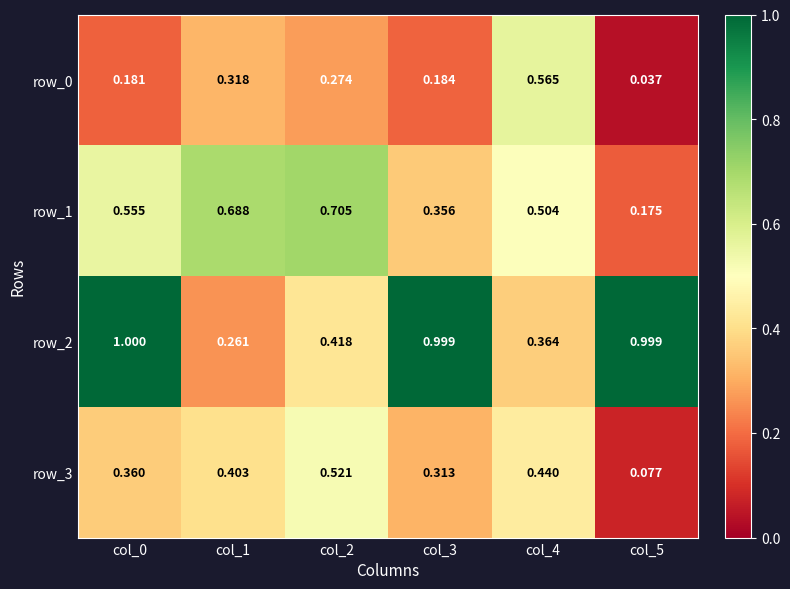

Between col_3 and col_4, which is larger?

col_4